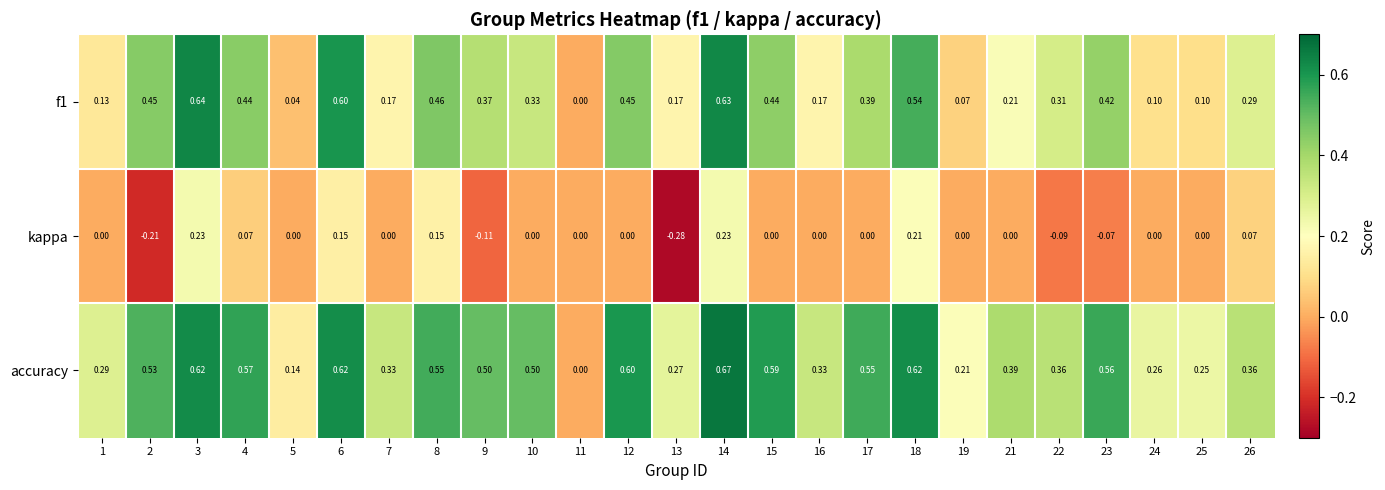

Which label corresponds to the largest value in the chart?

14